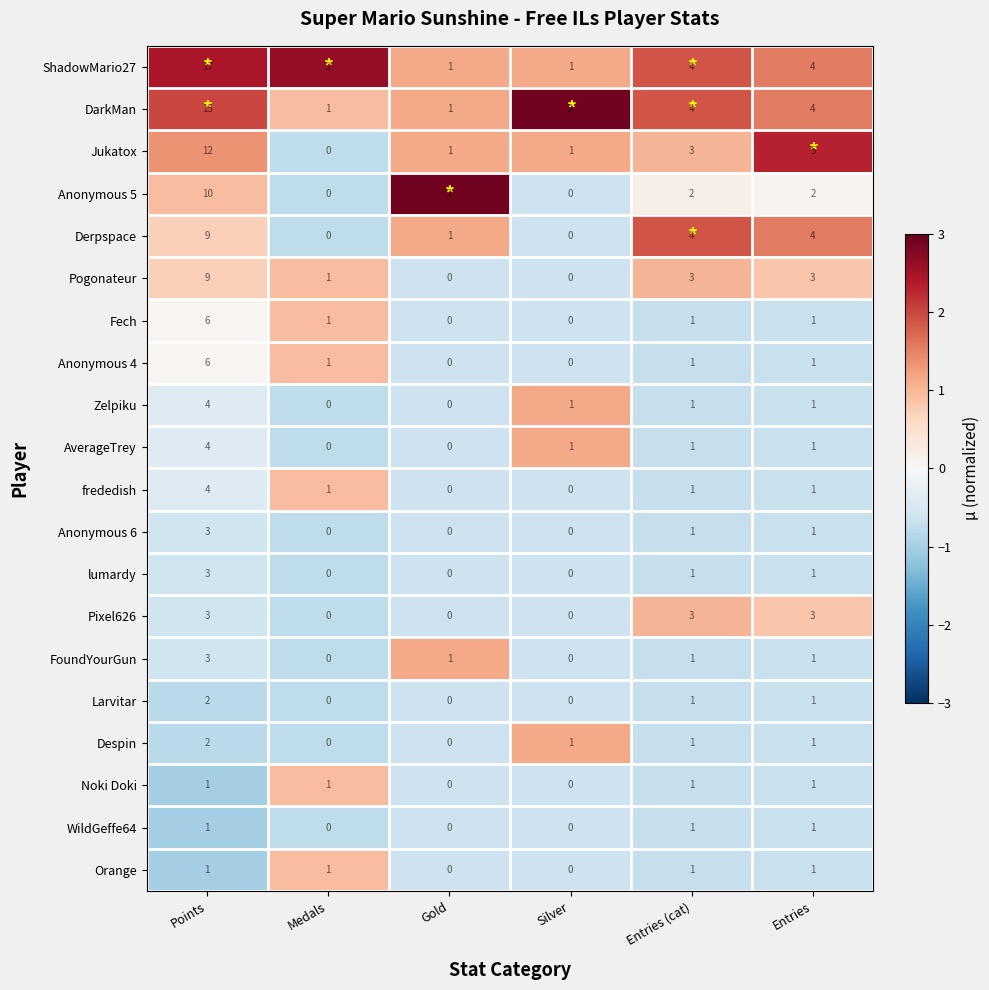

At which category is the sum across all series the highest?

Points